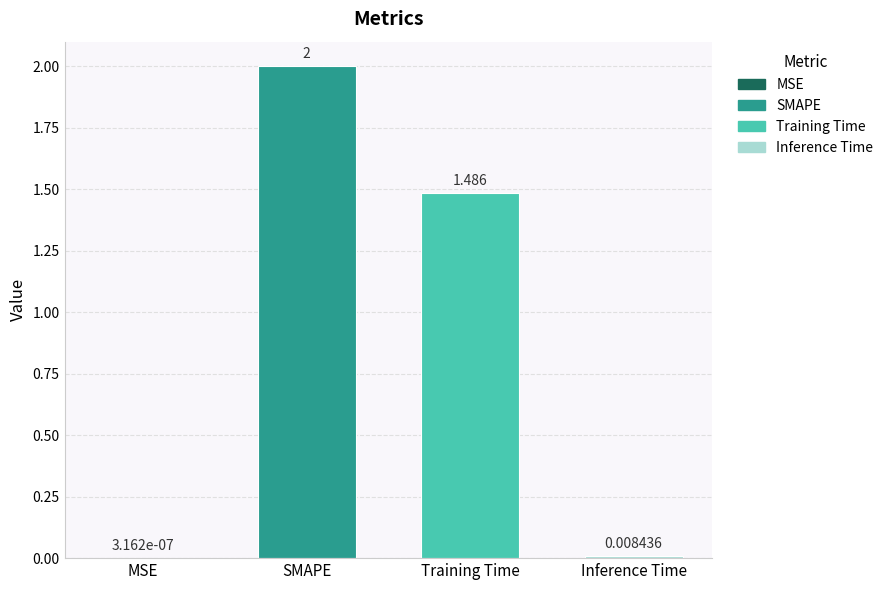

What is the change in value from Training Time to Inference Time?

-1.5